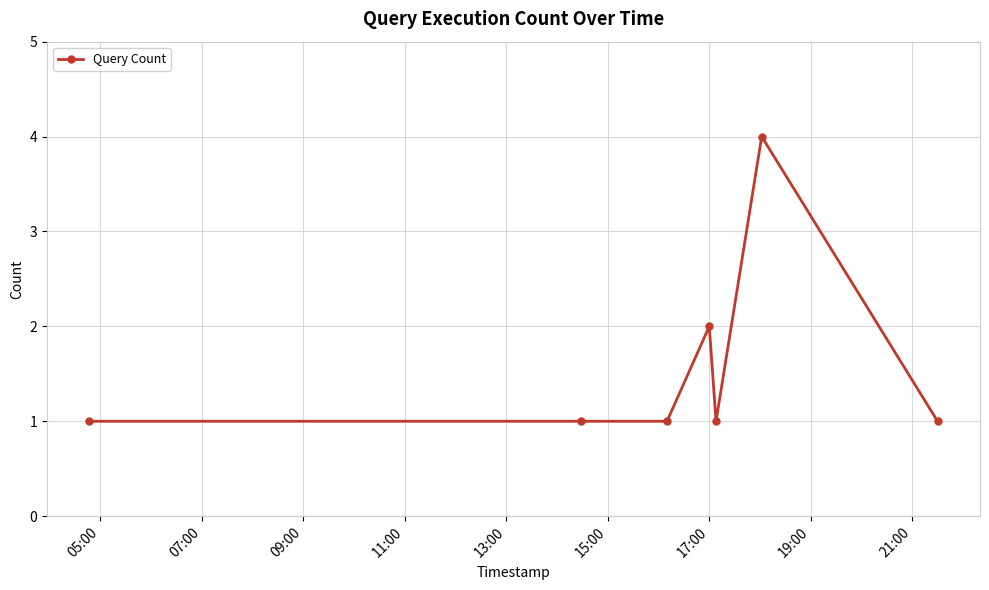

Does the chart have visible grid lines?

Yes